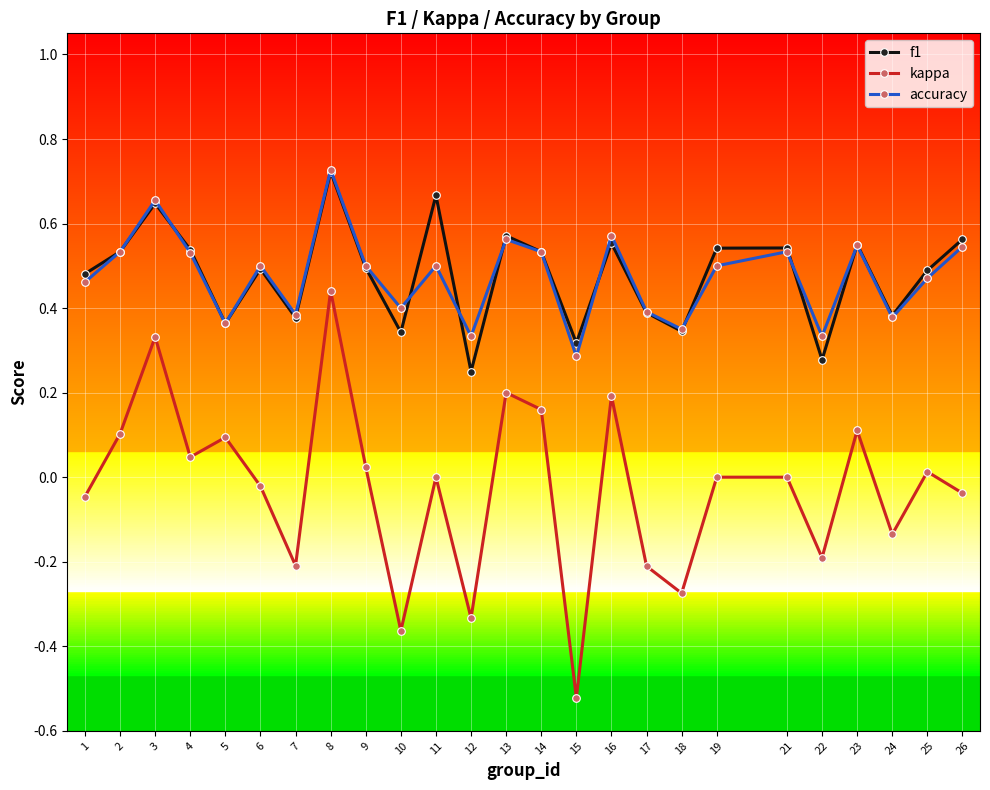

Where is f1 nearest to the value 0?

12